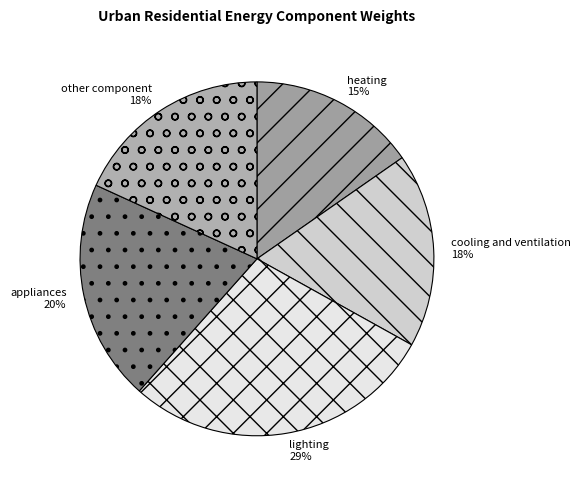

To the nearest percent, what percentage of the pie is other component?

18%